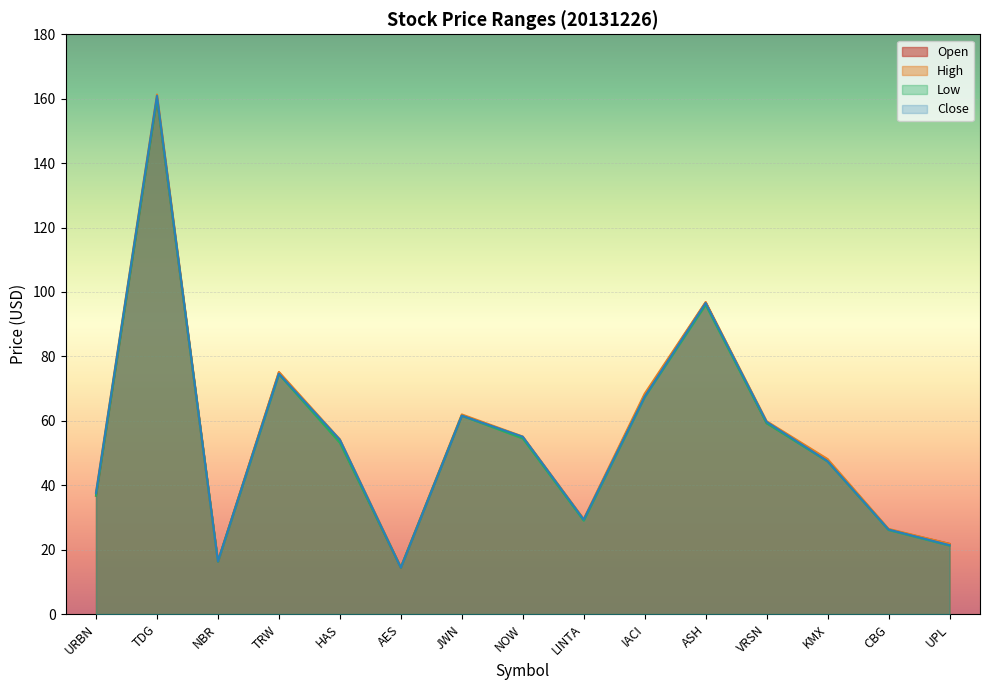

What is the spread (max minus min) of values at NBR?

0.2